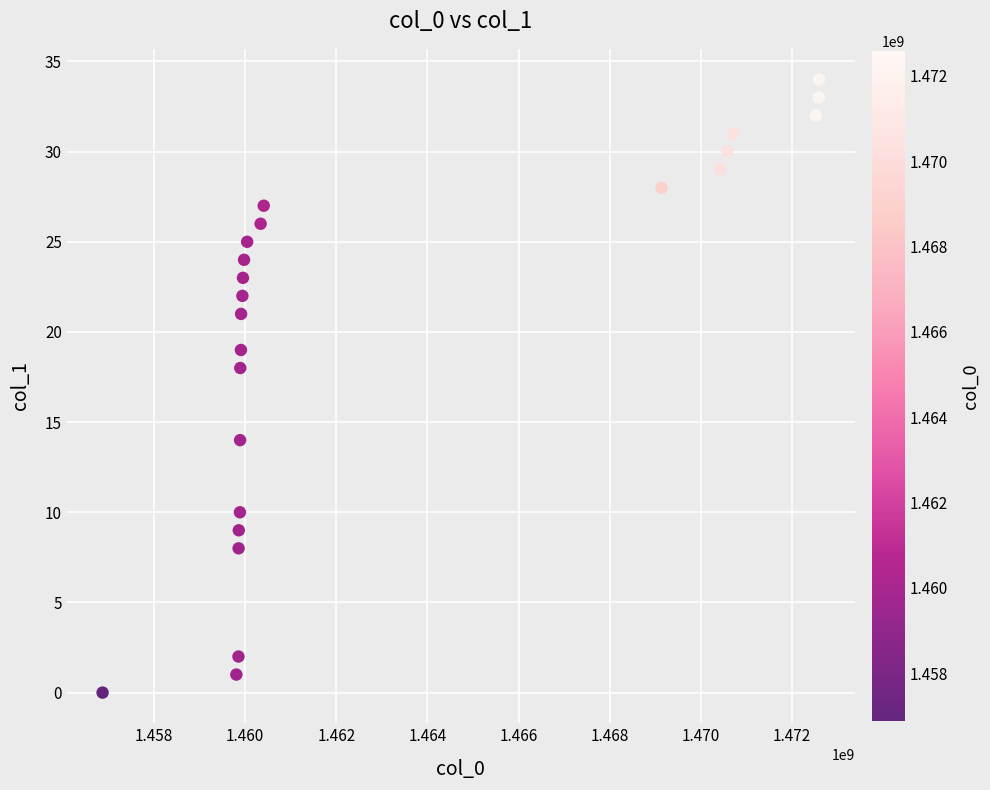

What Y value in the scatter plot is closest to 17?

18